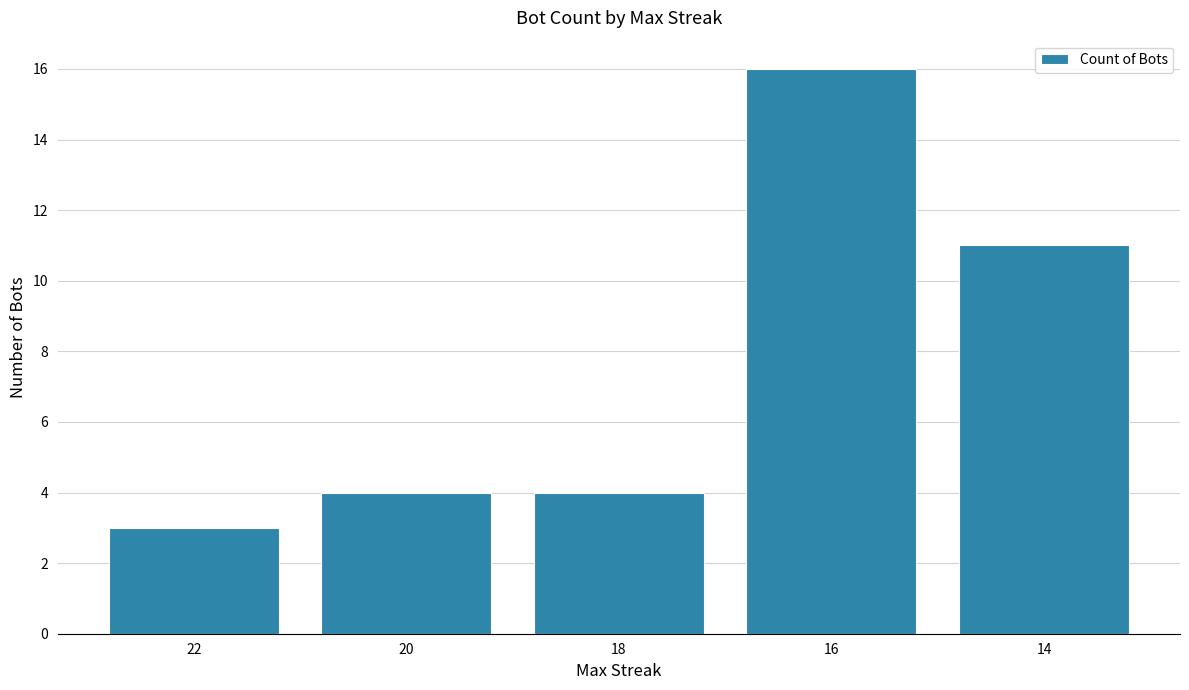

What is the change in value from 20 to 16?

+12